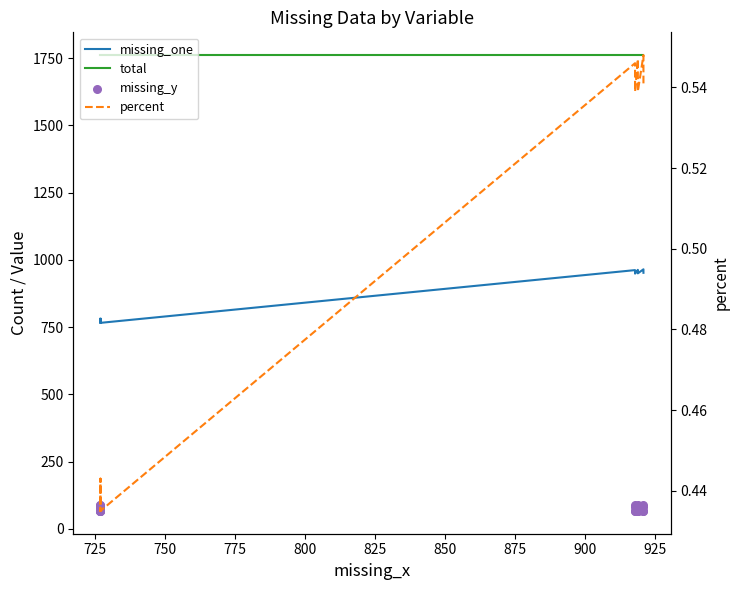

Is the value of missing_y at 19 greater than the value of total at 775?

No